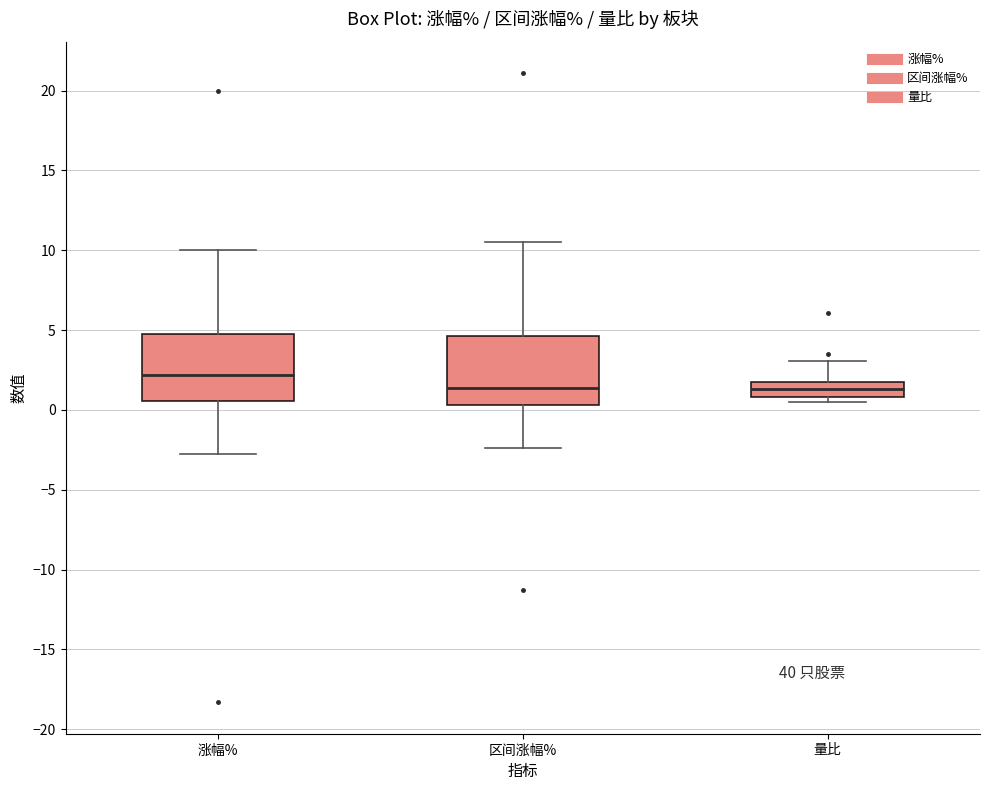

Where is the lower edge of the box for 涨幅% on the y-axis? The values are not printed on the chart, so give them approximately, as read against the axis.

0.5